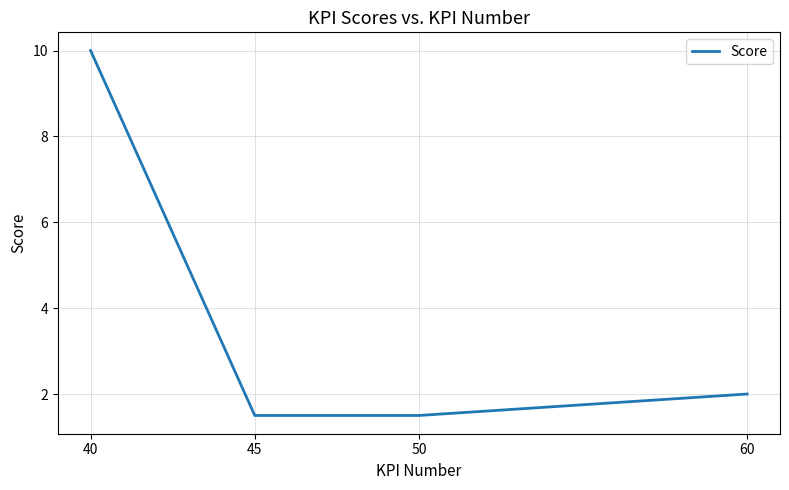

What is the minimum value shown in the chart?

1.5